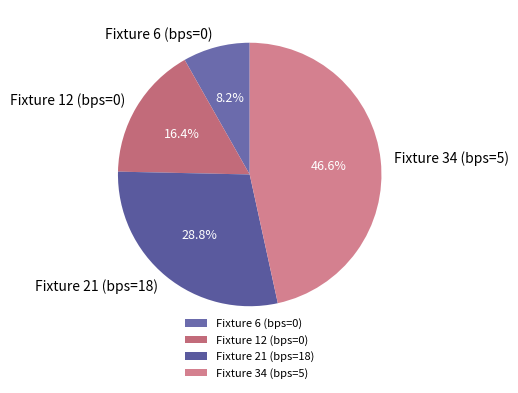

To the nearest percent, what is the difference between the largest and smallest slice percentages?

38%